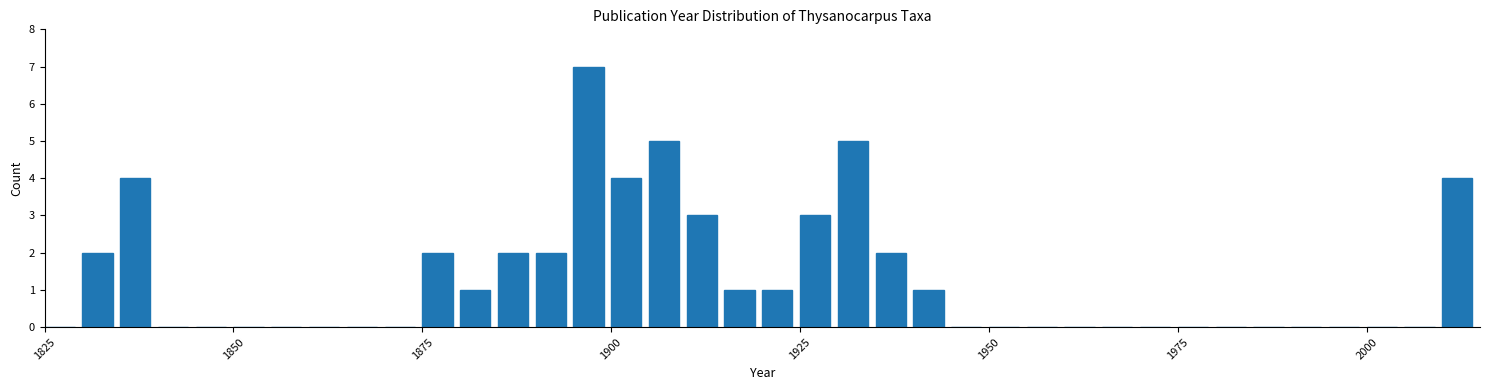

Around what value on the x-axis is the tallest bar? Give the approximate position of its centre, as read against the axis.

1895